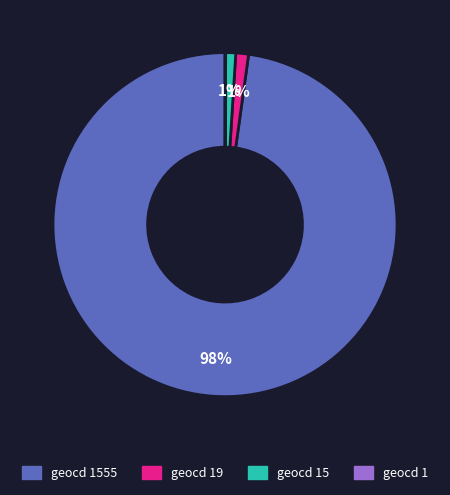

To the nearest percent, what is the average slice percentage?

25%